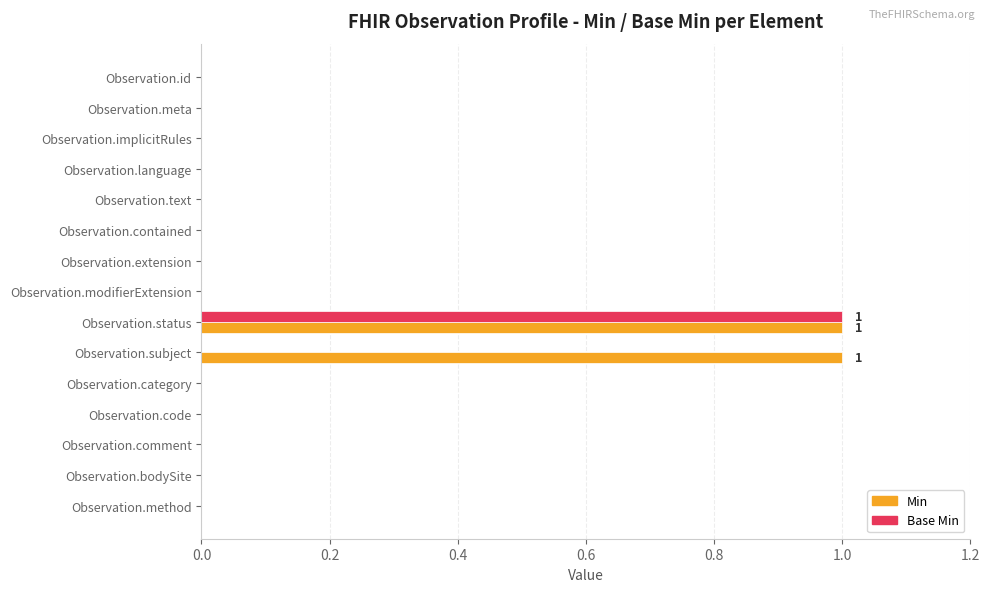

The value of Base Min at Observation.status is 1. True or false?

True